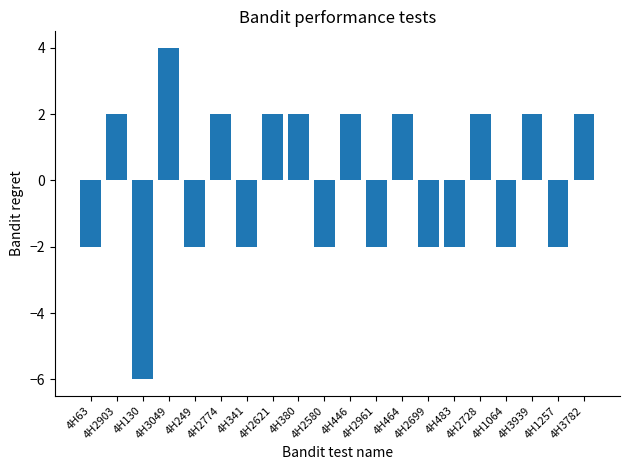

What is the smallest value displayed?

-6.0